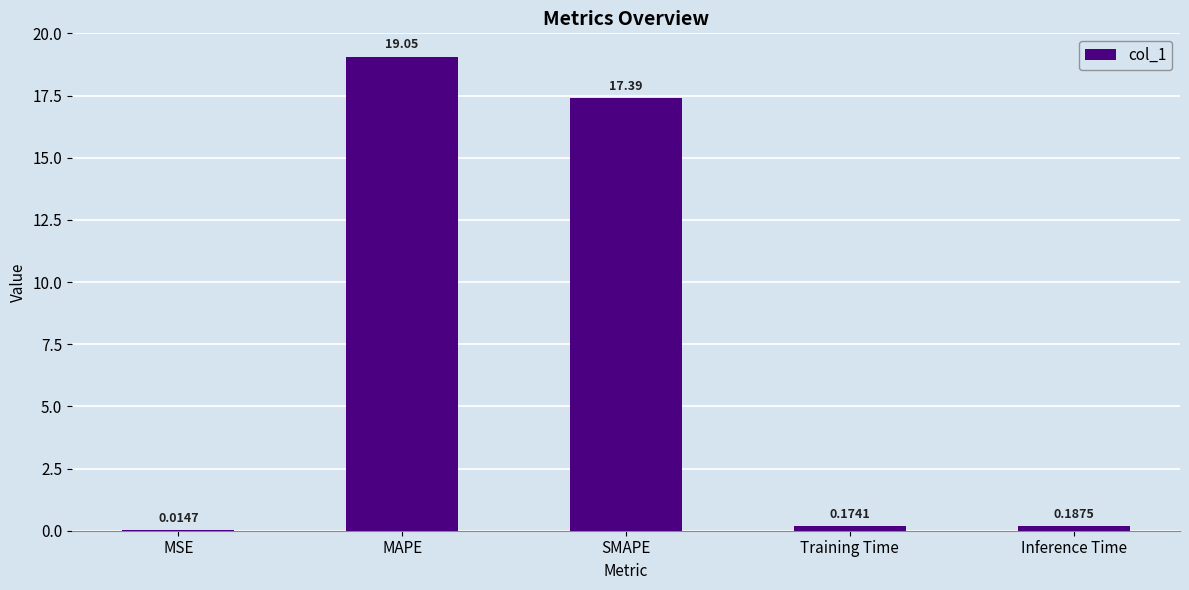

At which category does the chart reach its peak across all series?

MAPE